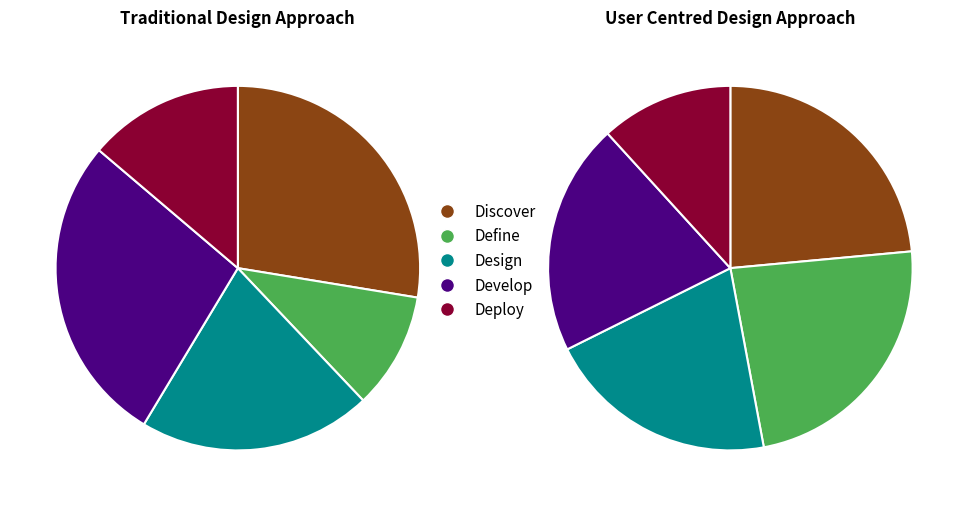

What is the total percentage of 2 and 3?

16.4%